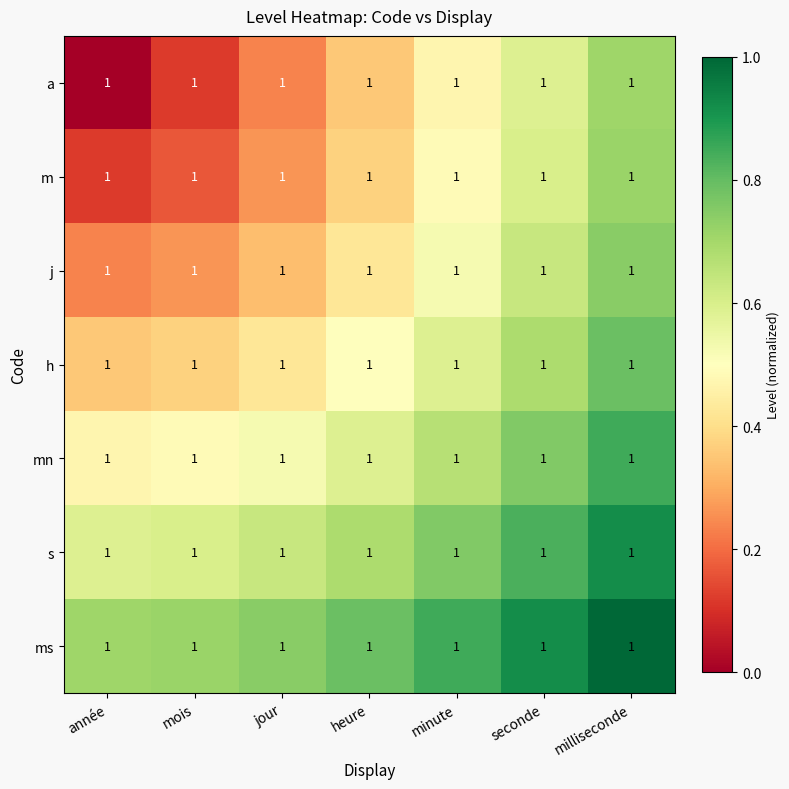

How many data points does each series have?

7